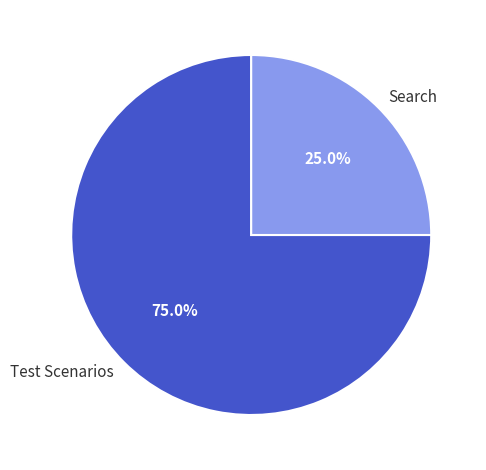

To the nearest percent, what portion does Test Scenarios represent?

75%